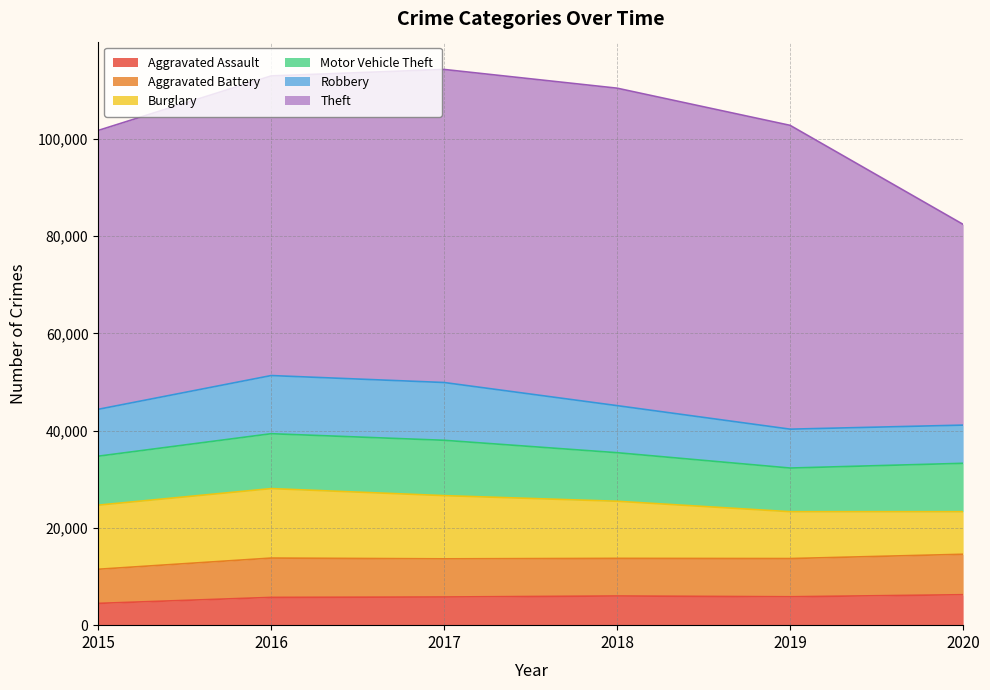

Reading left to right, transcribe all the data shown in this chart.

Aggravated Assault: 2015=4480	2016=5712	2017=5793	2018=6001	2019=5840	2020=6263
Aggravated Battery: 2015=7018	2016=8085	2017=7845	2018=7735	2019=7857	2020=8317
Burglary: 2015=13184	2016=14289	2017=13001	2018=11746	2019=9638	2020=8753
Motor Vehicle Theft: 2015=10068	2016=11286	2017=11380	2018=9983	2019=8978	2020=9952
Robbery: 2015=9638	2016=11960	2017=11880	2018=9679	2019=7994	2020=7854
Theft: 2015=57347	2016=61617	2017=64378	2018=65281	2019=62473	2020=41277